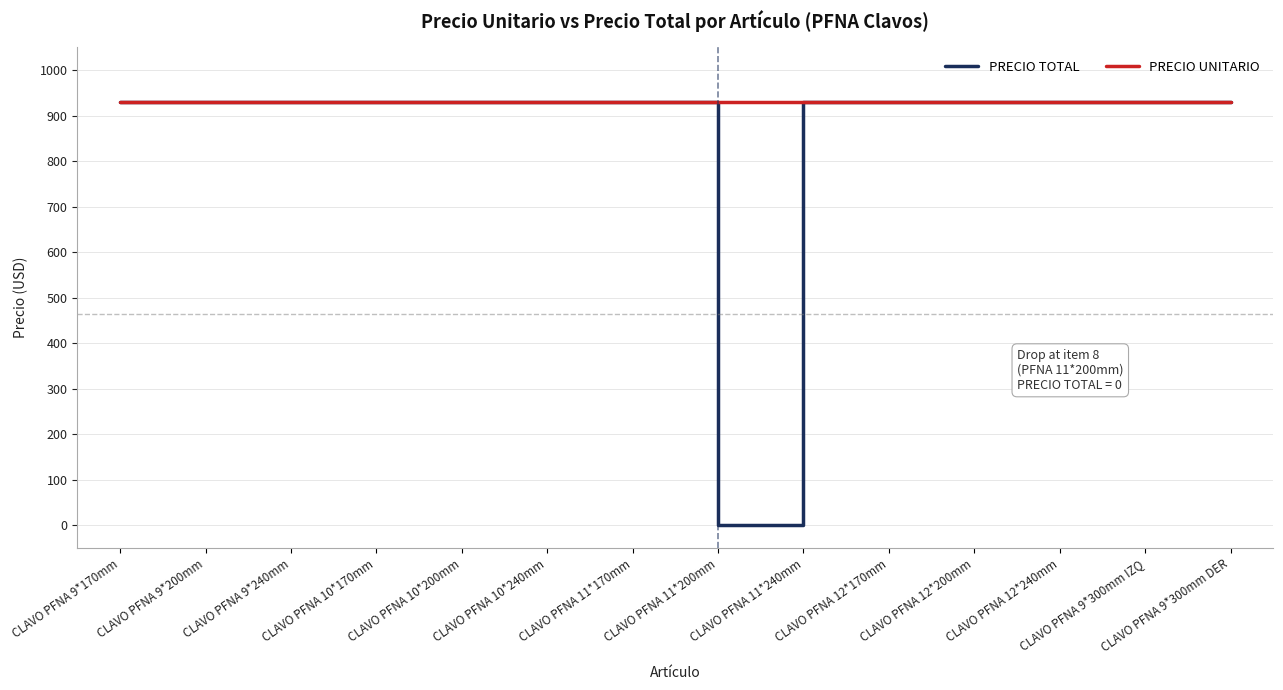

Which category has the lowest value across all series?

CLAVO PFNA 11*200mm